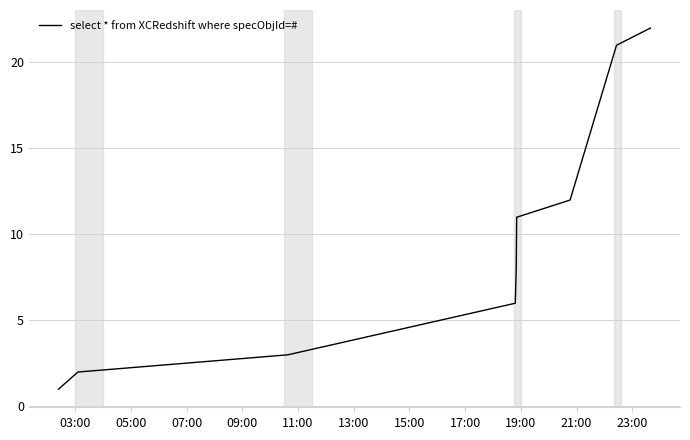

What is the difference between the second highest and second lowest values?

19